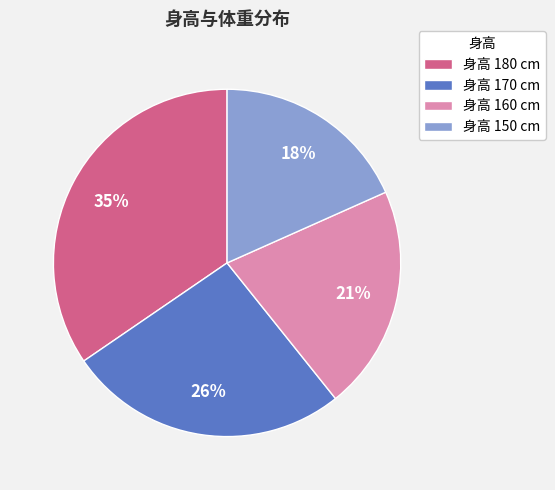

Between 身高 150 cm and 身高 180 cm, which is larger?

身高 180 cm